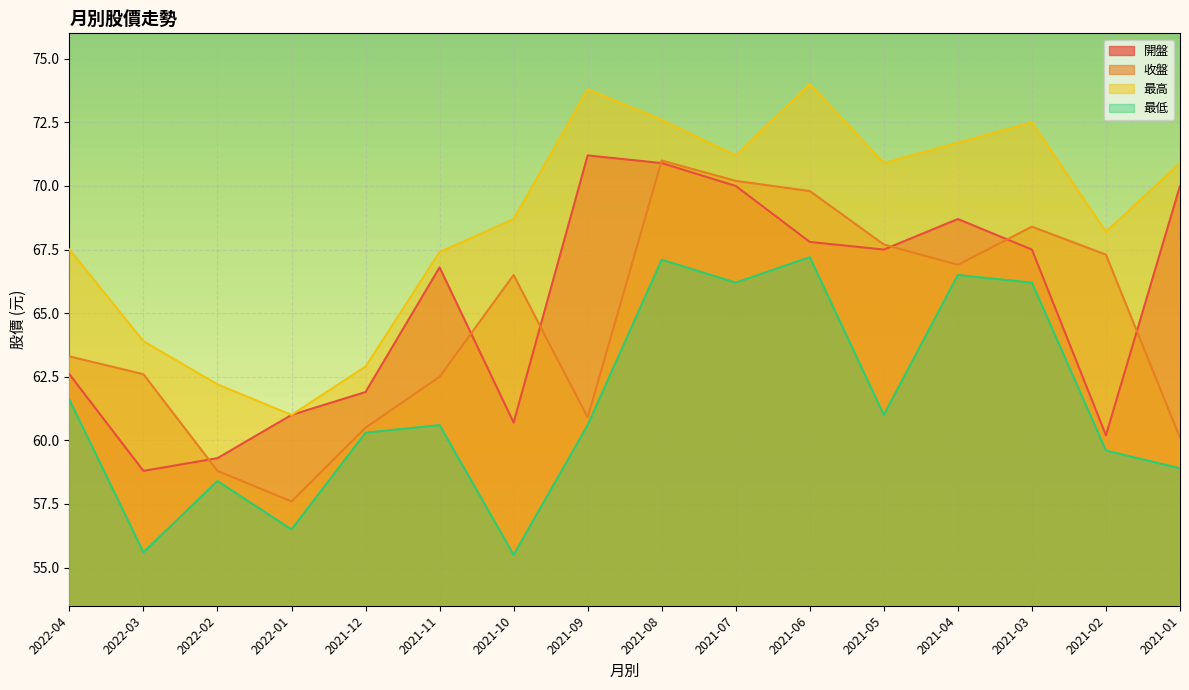

Which series has the widest spread of values?

收盤